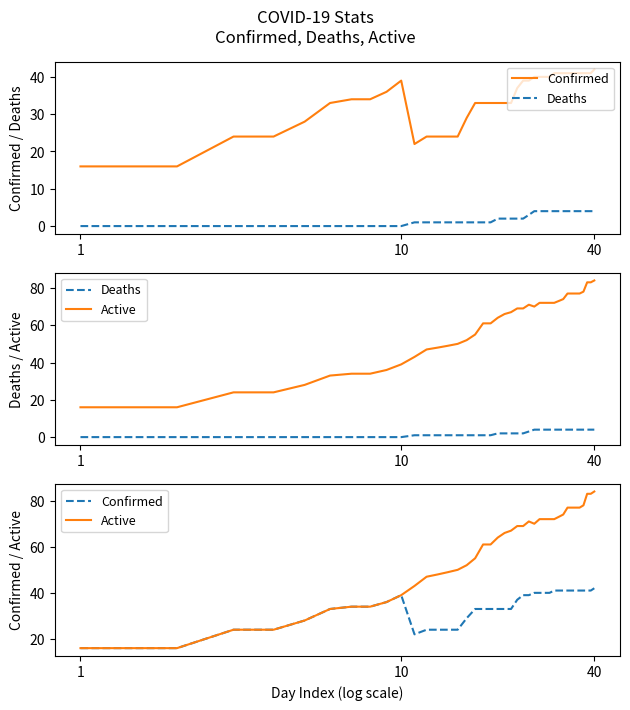

How many values in the Active series are below 66?

20